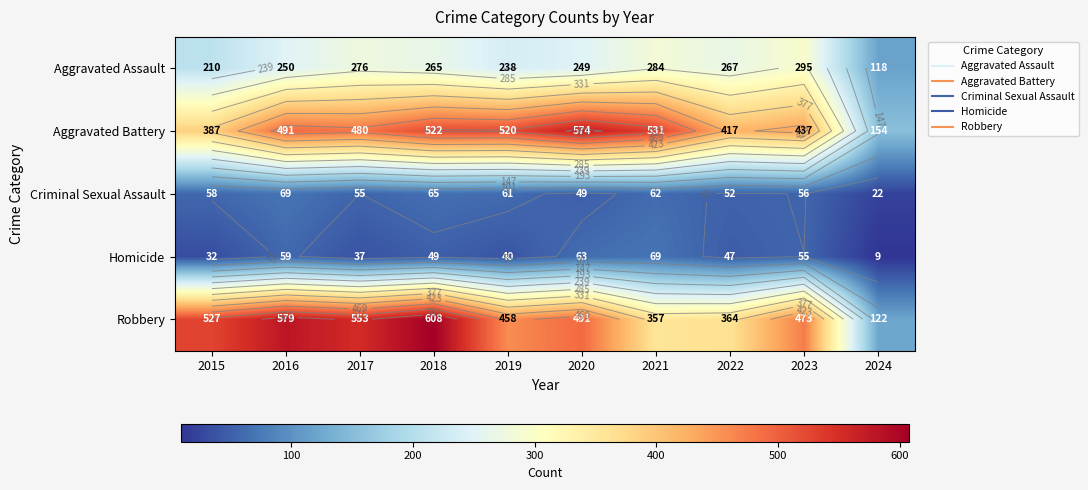

Is the value of Criminal Sexual Assault at 2020 greater than the value of Aggravated Assault at 2018?

No